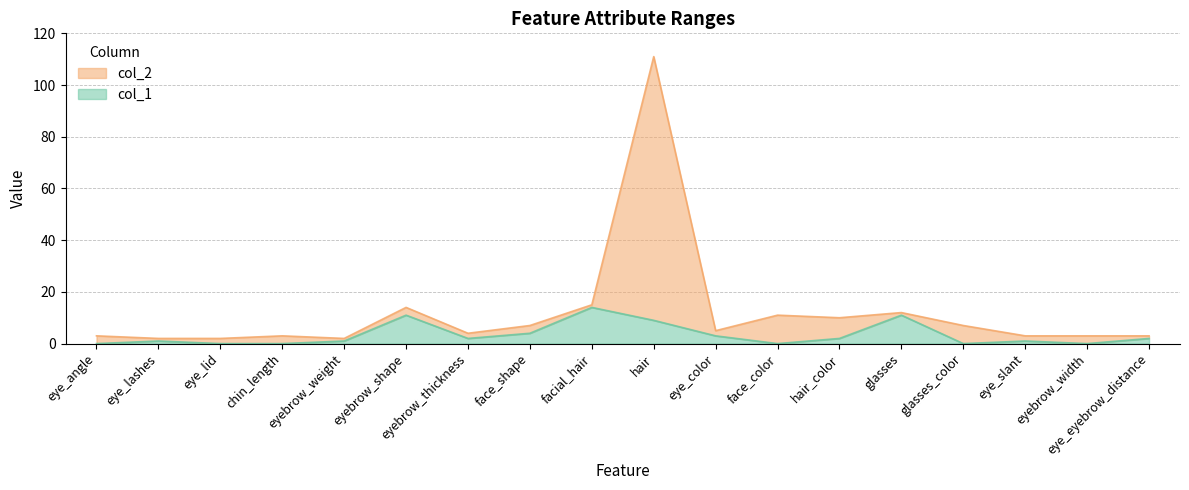

Where is col_1 nearest to the value 7?

hair